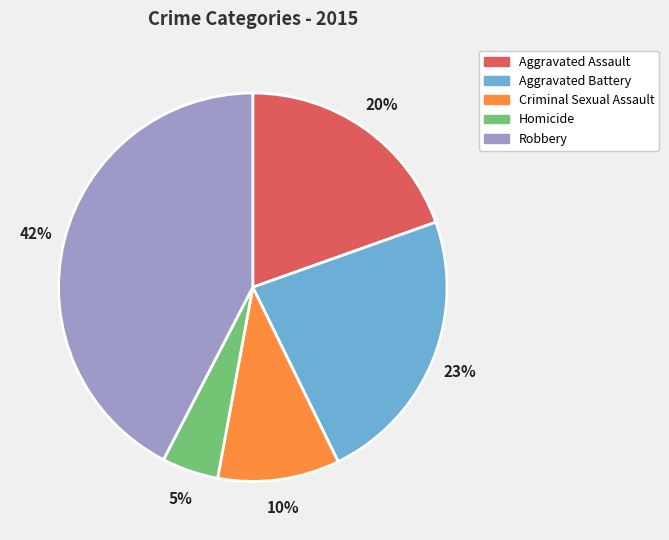

To the nearest percent, what portion does Robbery represent?

42%